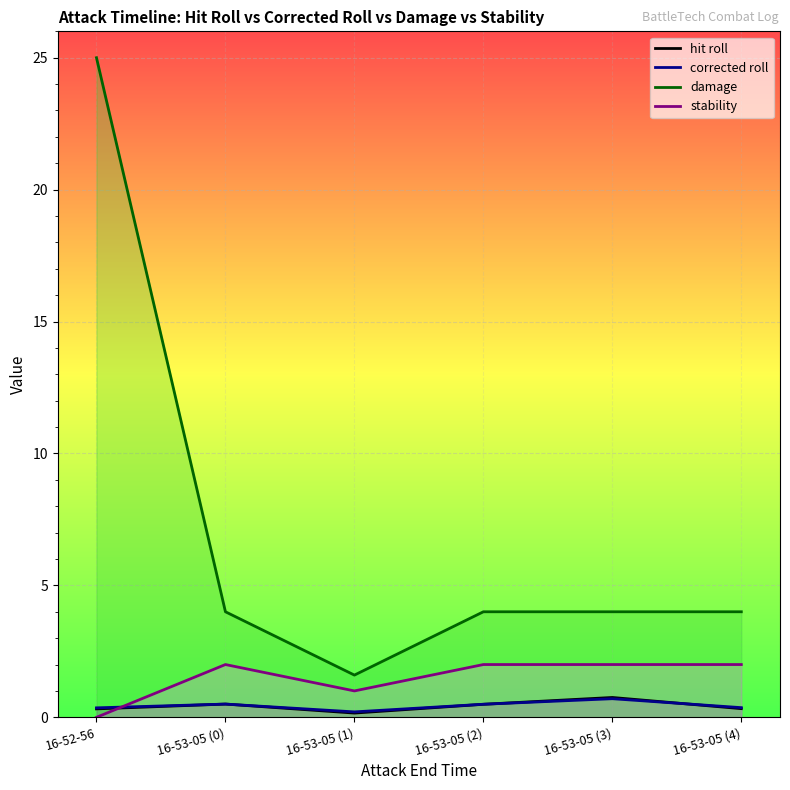

True or false: damage and corrected roll intersect in this chart.

False